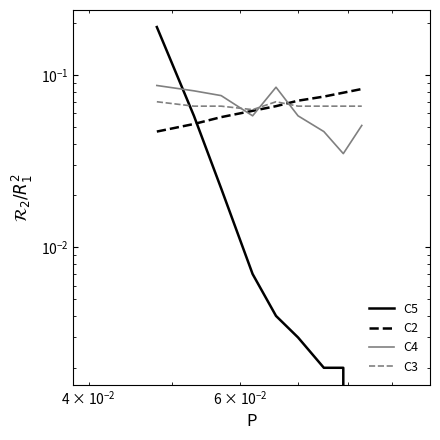

Does the chart display data point markers on the line(s)?

No